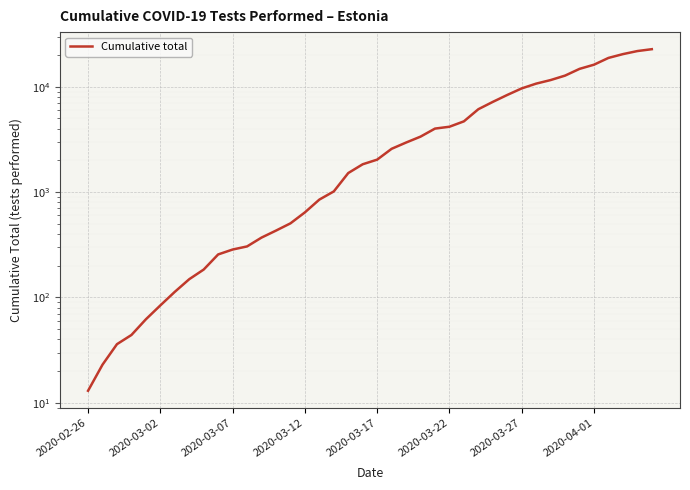

Which label corresponds to the smallest value in the chart?

2020-02-26